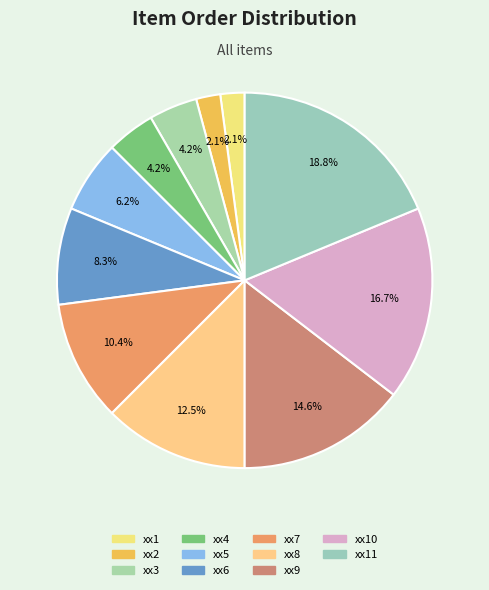

Rank the categories by value from highest to lowest.

xx11, xx10, xx9, xx8, xx7, xx6, xx5, xx3, xx4, xx1, xx2